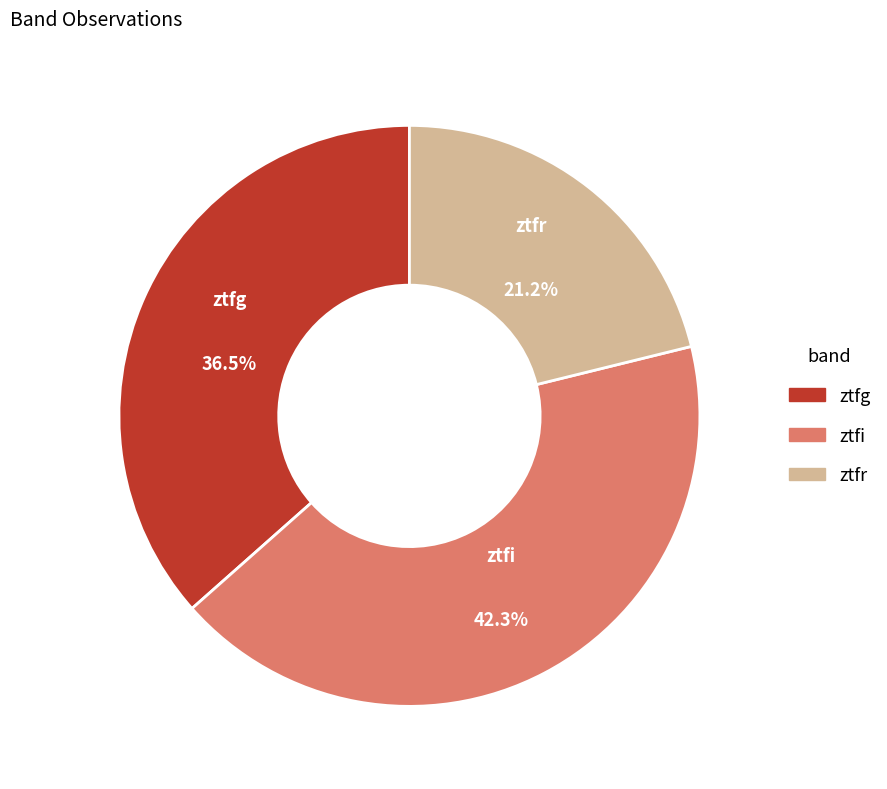

What portion of the pie excludes ztfg?

63.5%